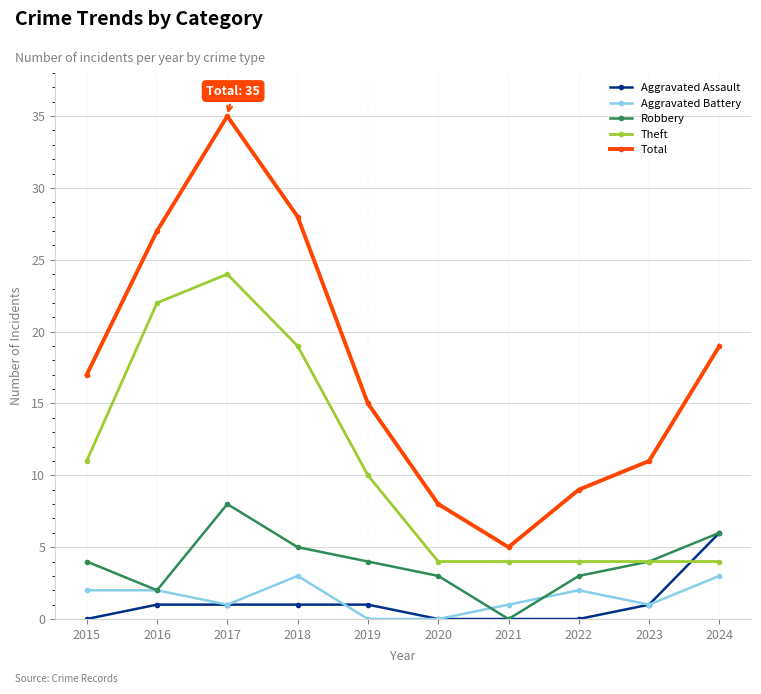

True or false: Aggravated Battery and Total cross at least once.

False